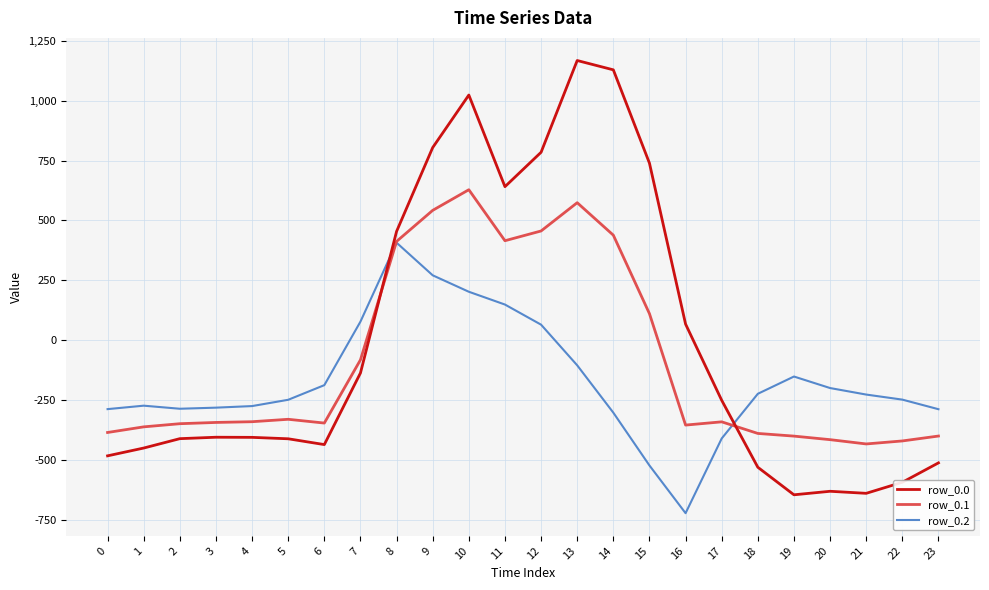

Where do row_0.1 and row_0.0 first cross each other?

7 and 8